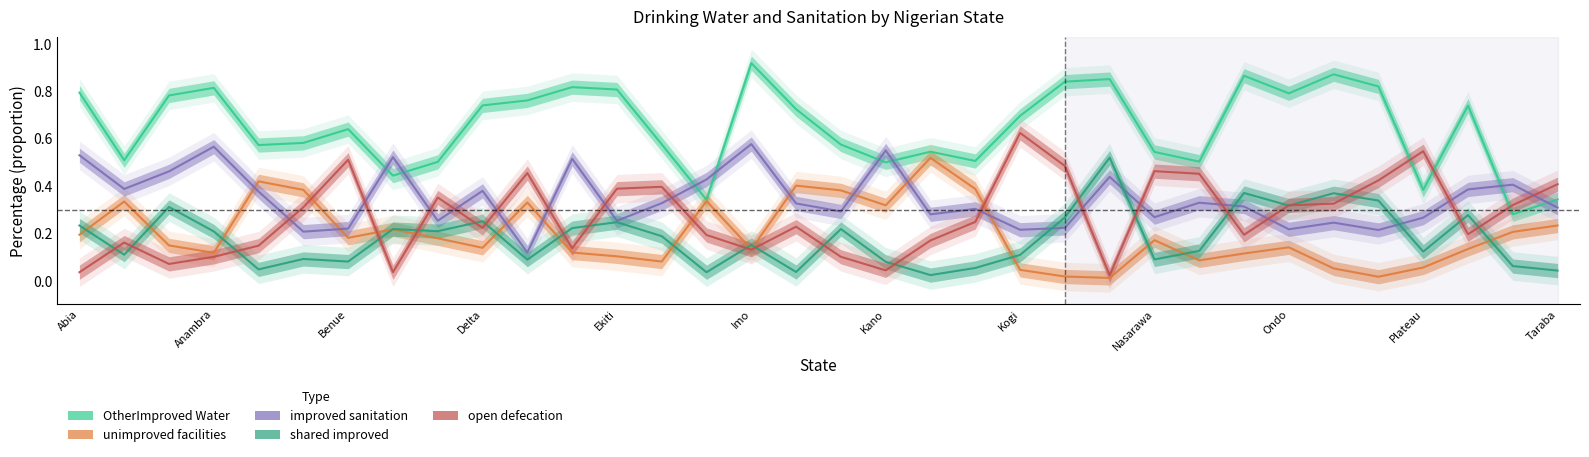

How many interior local peaks does the improved_sanitation series have?

11